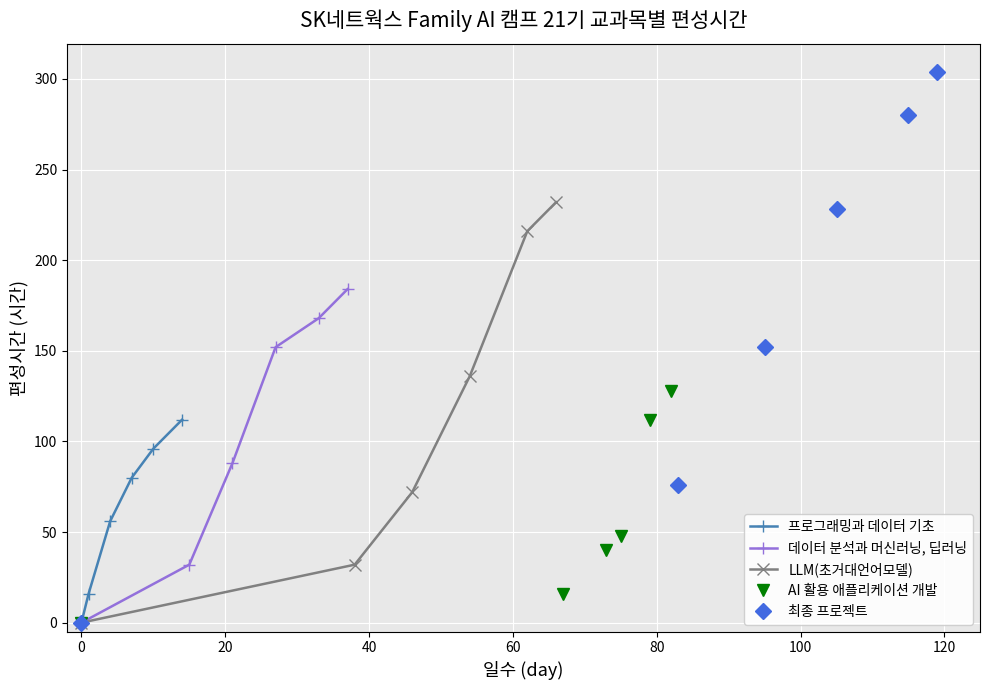

Is this an area chart (filled region under the line)?

No